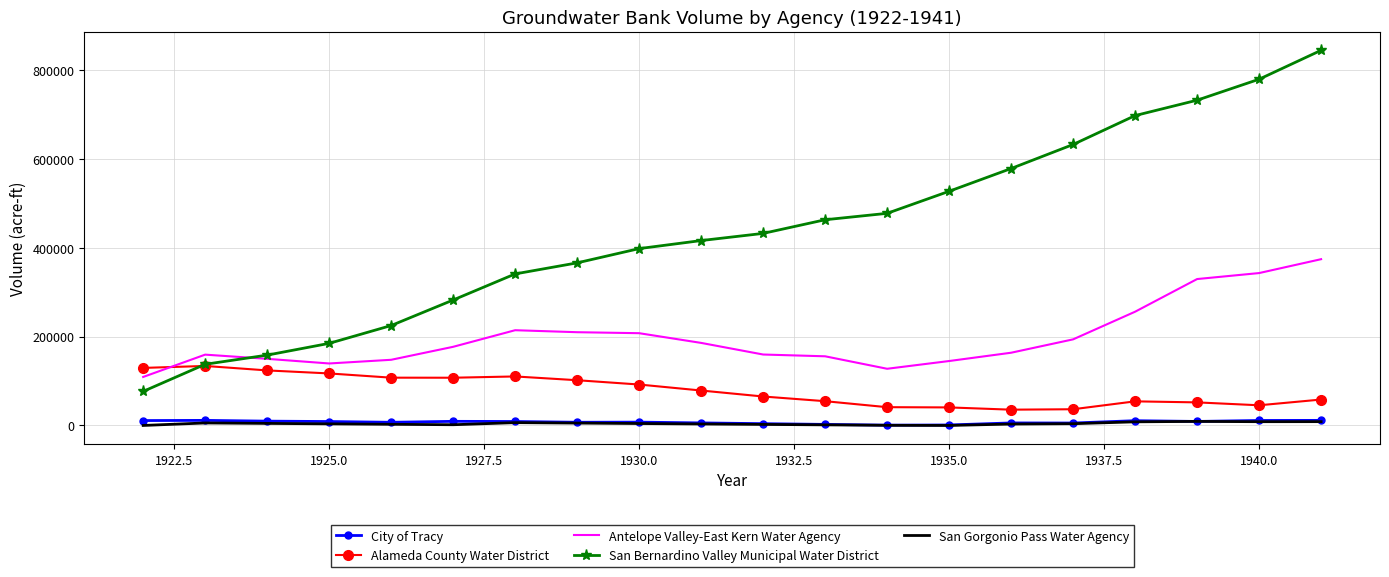

Which series has the largest total across all categories?

San Bernardino Valley Municipal Water District